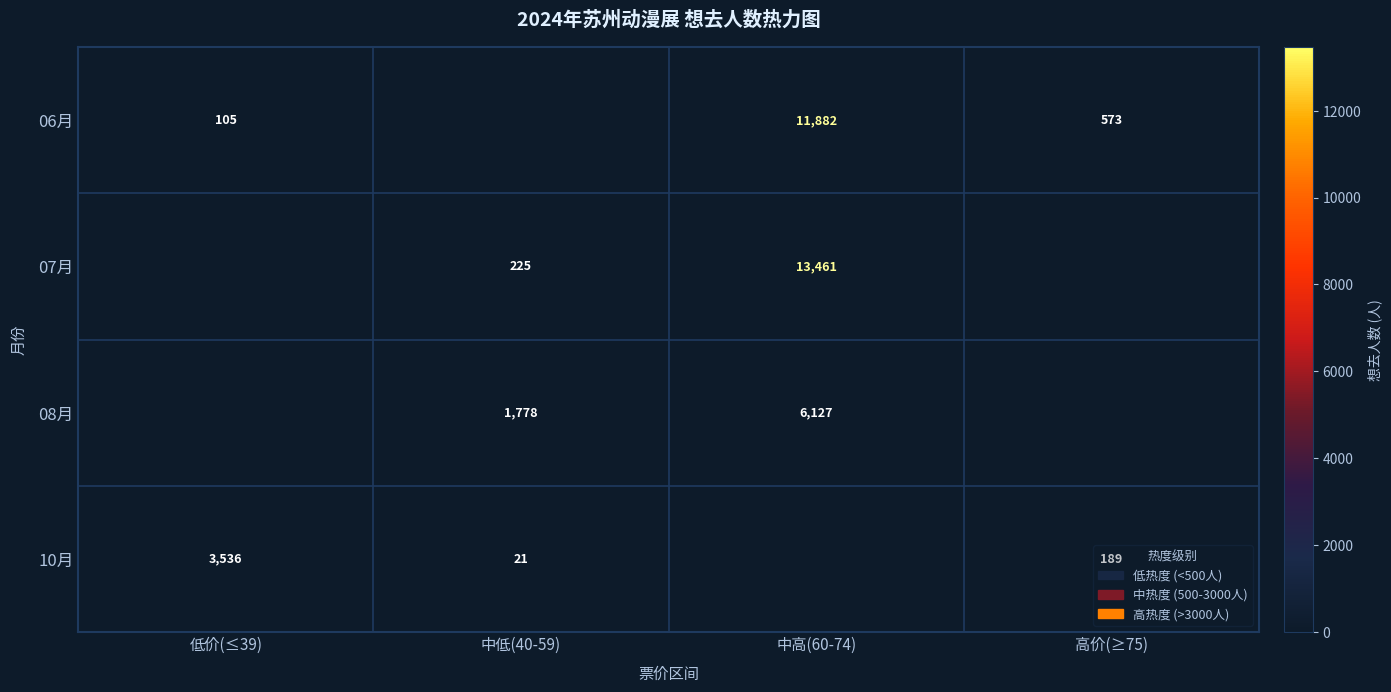

Is it true that 06月 equals 16306 at 中高(60-74)?

False